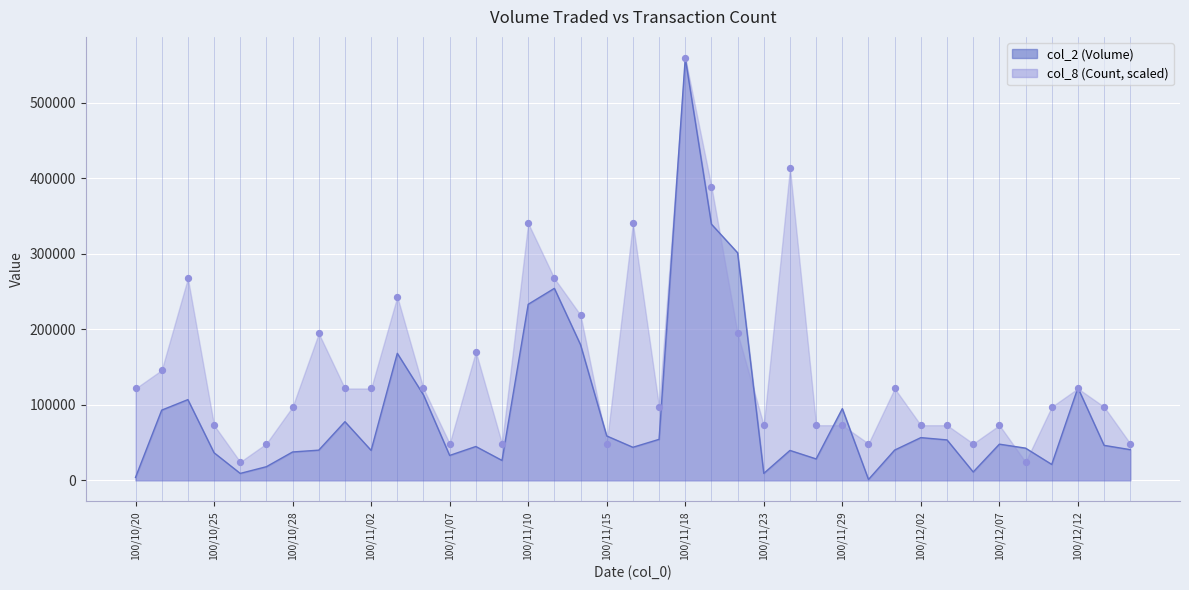

At which category is the sum across all series the highest?

100/11/18